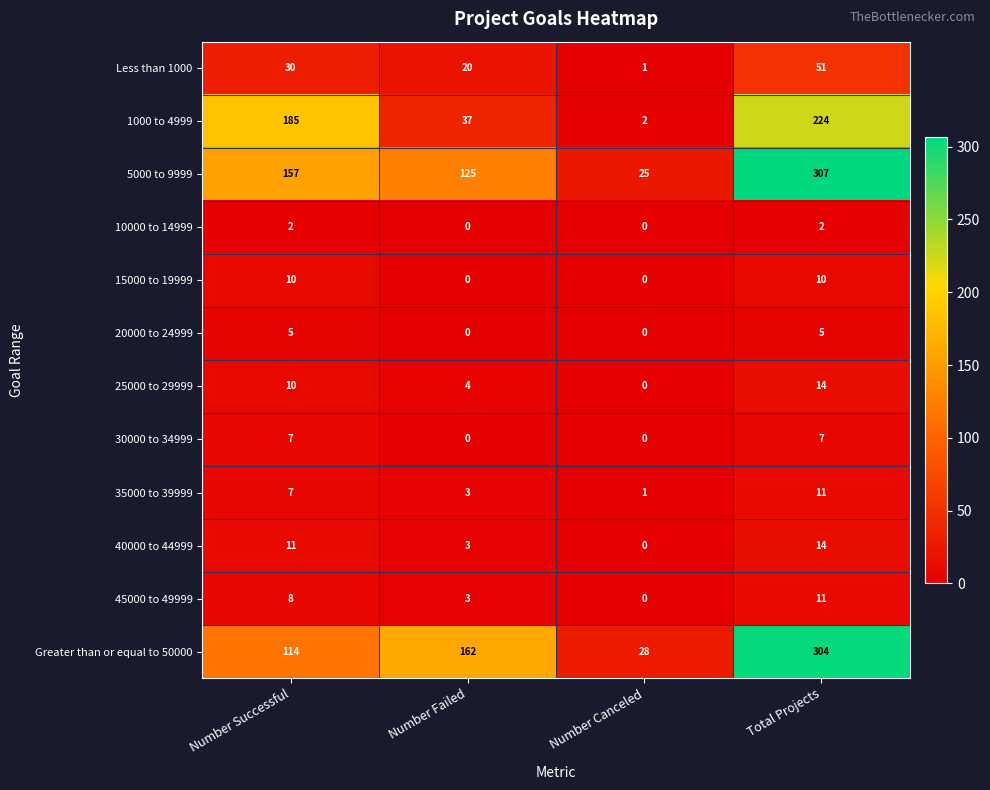

Which category has the highest value across all series?

Total Projects